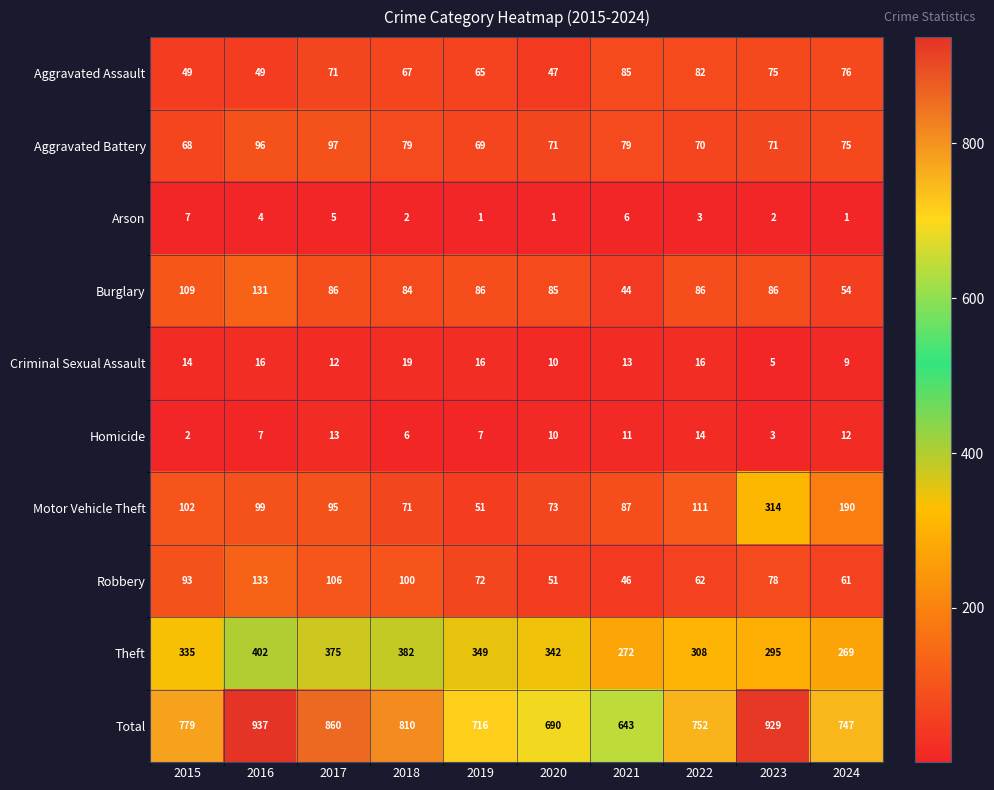

The Total series shows 690 at 2020. True or false?

True